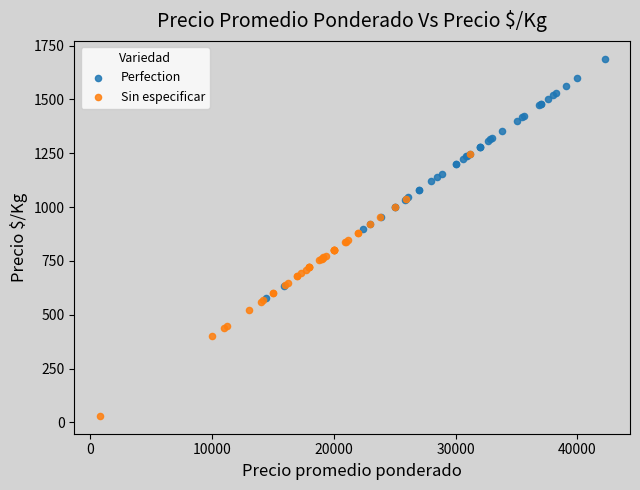

Which series reaches the minimum Y coordinate?

Sin especificar